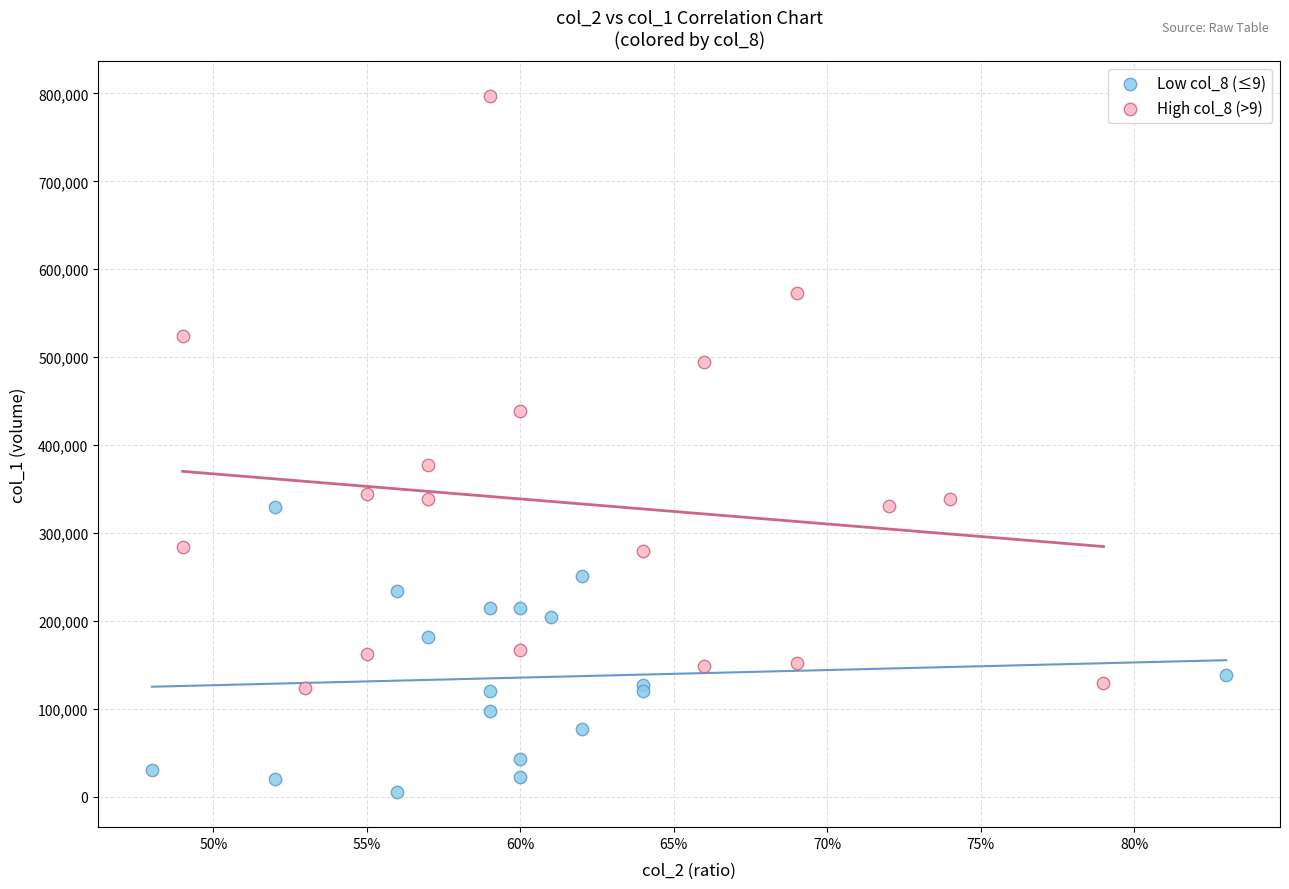

Which series has the widest spread of Y values?

High col_8 (>9)